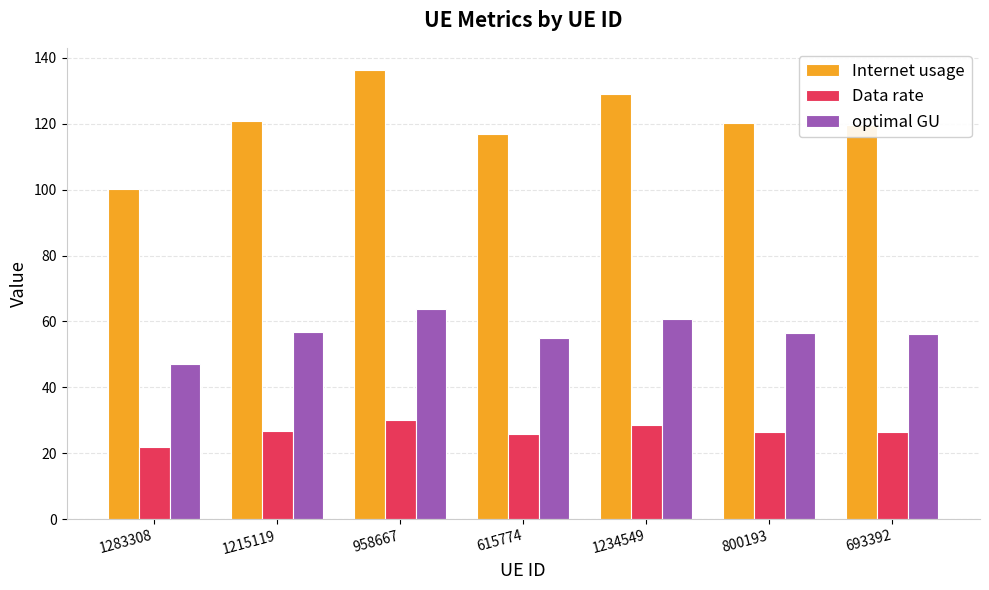

Which category has the lowest value in the optimal GU series?

1283308